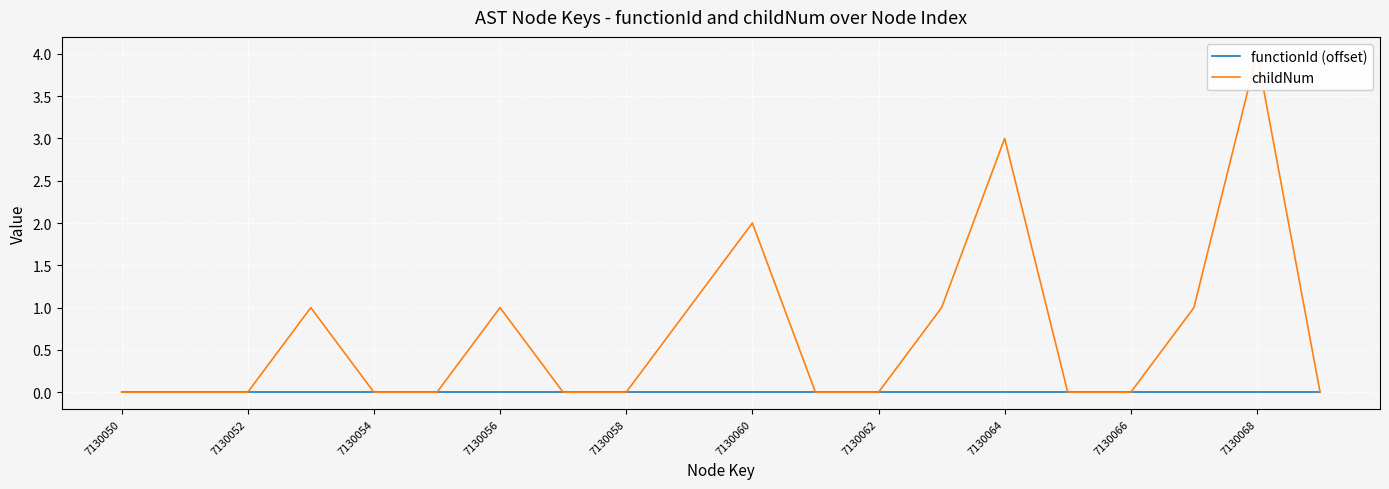

What is the total value across all series at 7130068?

4